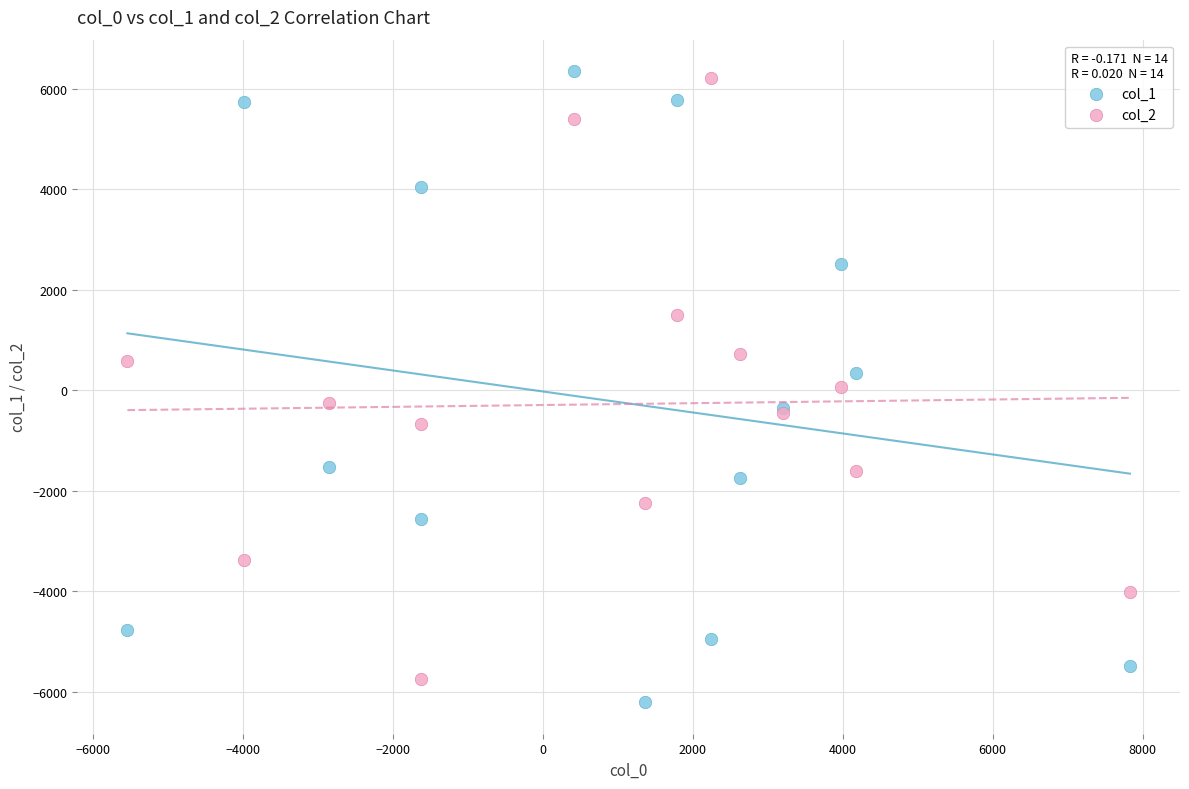

What are all the series names shown in the legend?

col_1, col_2